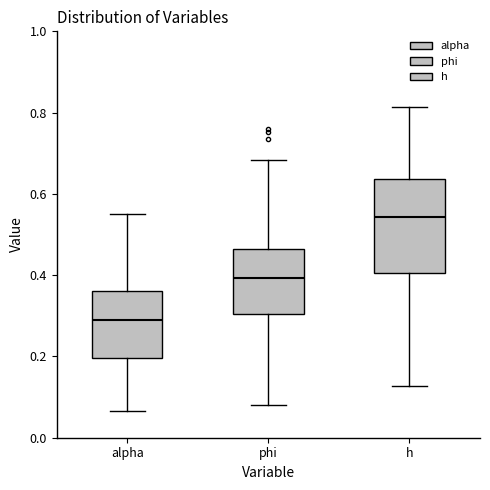

Comparing the boxes themselves (not the whiskers), which one is the tallest?

h